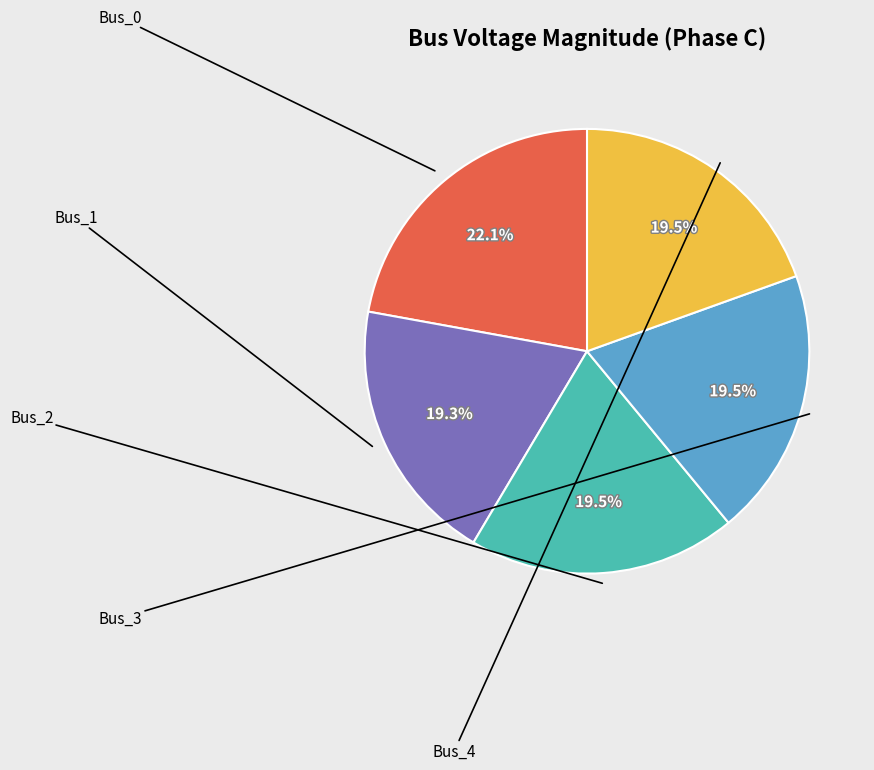

Does any single category account for the majority?

No